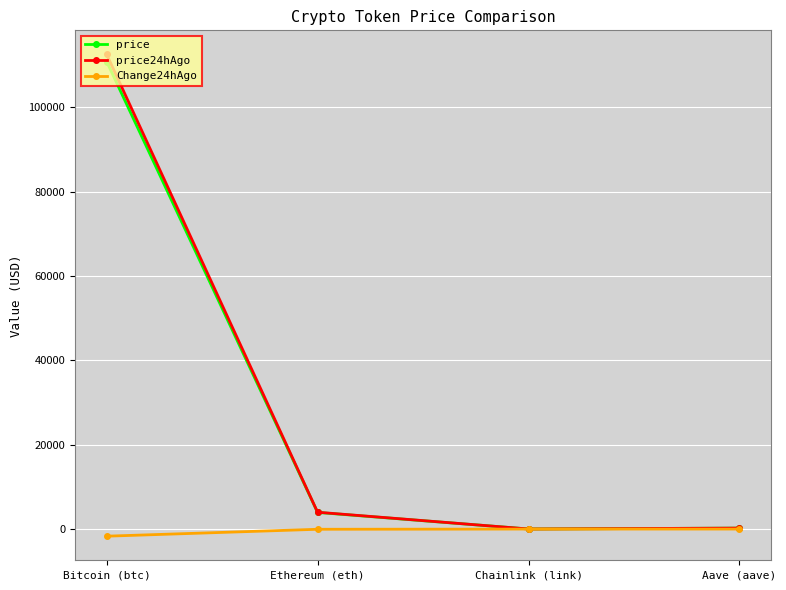

What is the average value of the price24hAgo series?

29188.5